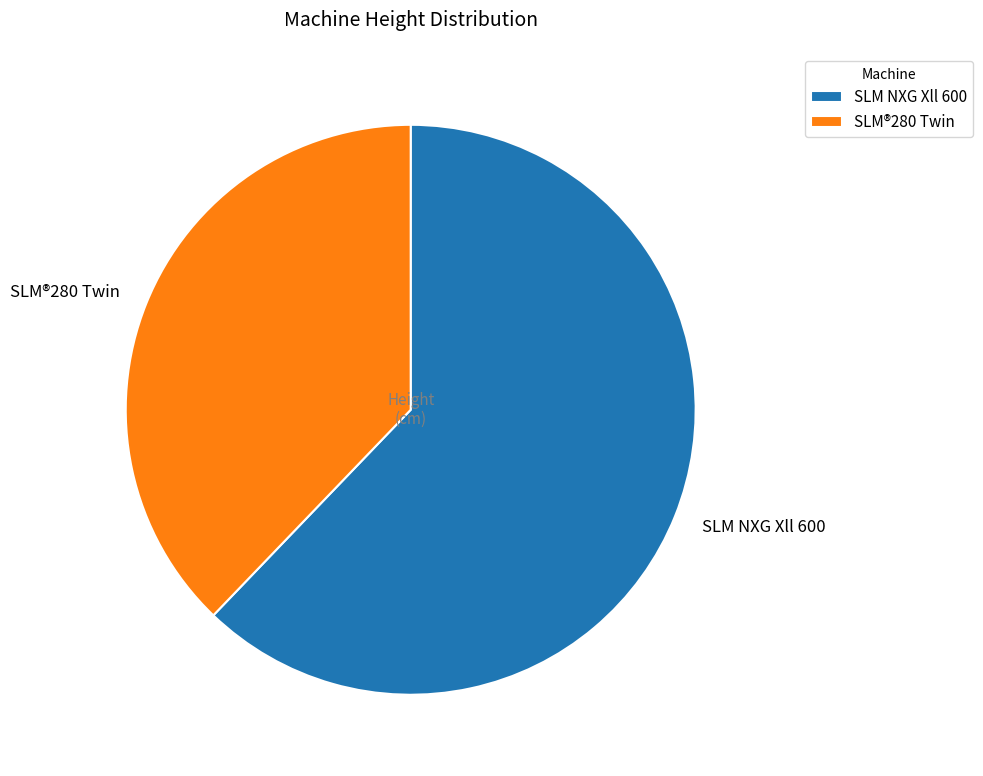

Do SLM NXG Xll 600 and SLM®280 Twin together represent more than half of the pie?

Yes